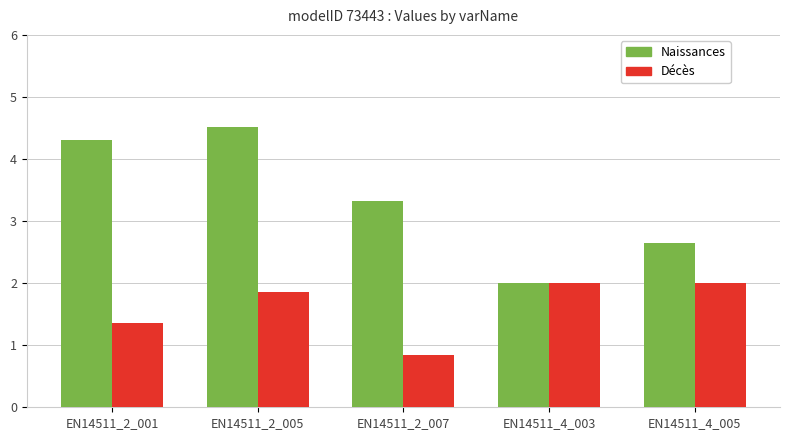

Is it true that Naissances equals 2.0 at EN14511_4_003?

True